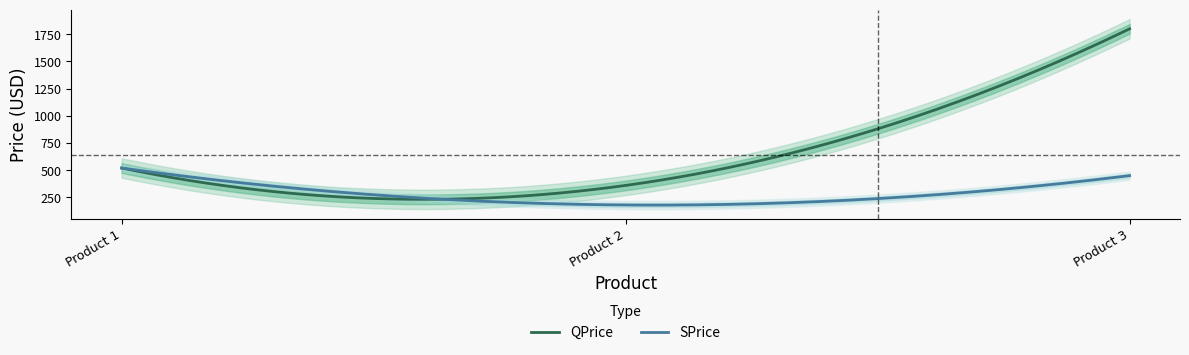

What are all the series names shown in the legend?

QPrice, SPrice